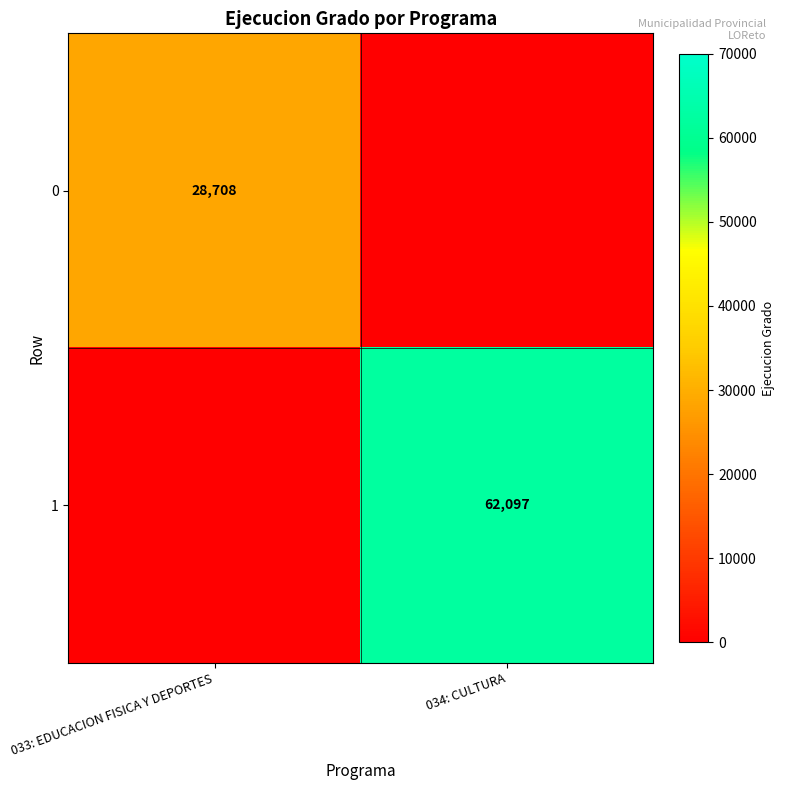

The 1 series shows 17056 at 034: CULTURA. True or false?

False